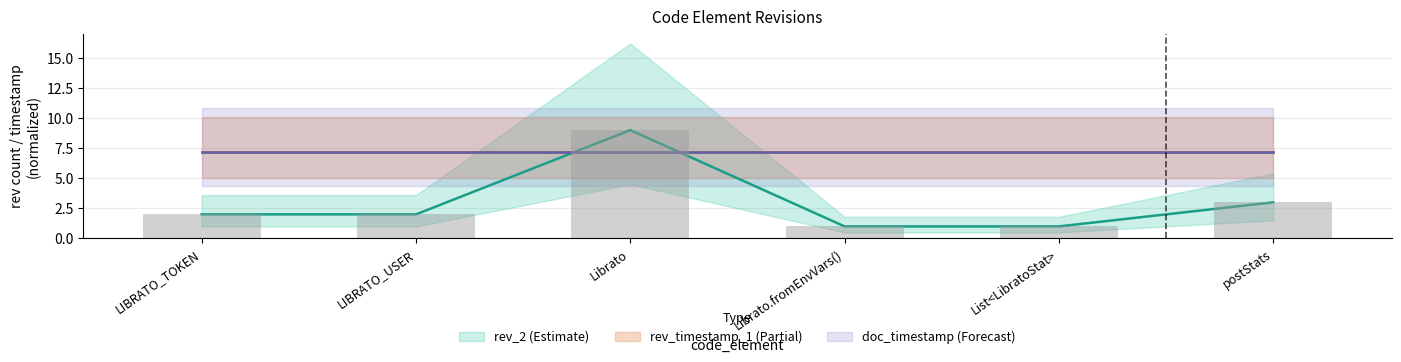

What position from the left is Librato.fromEnvVars()?

4